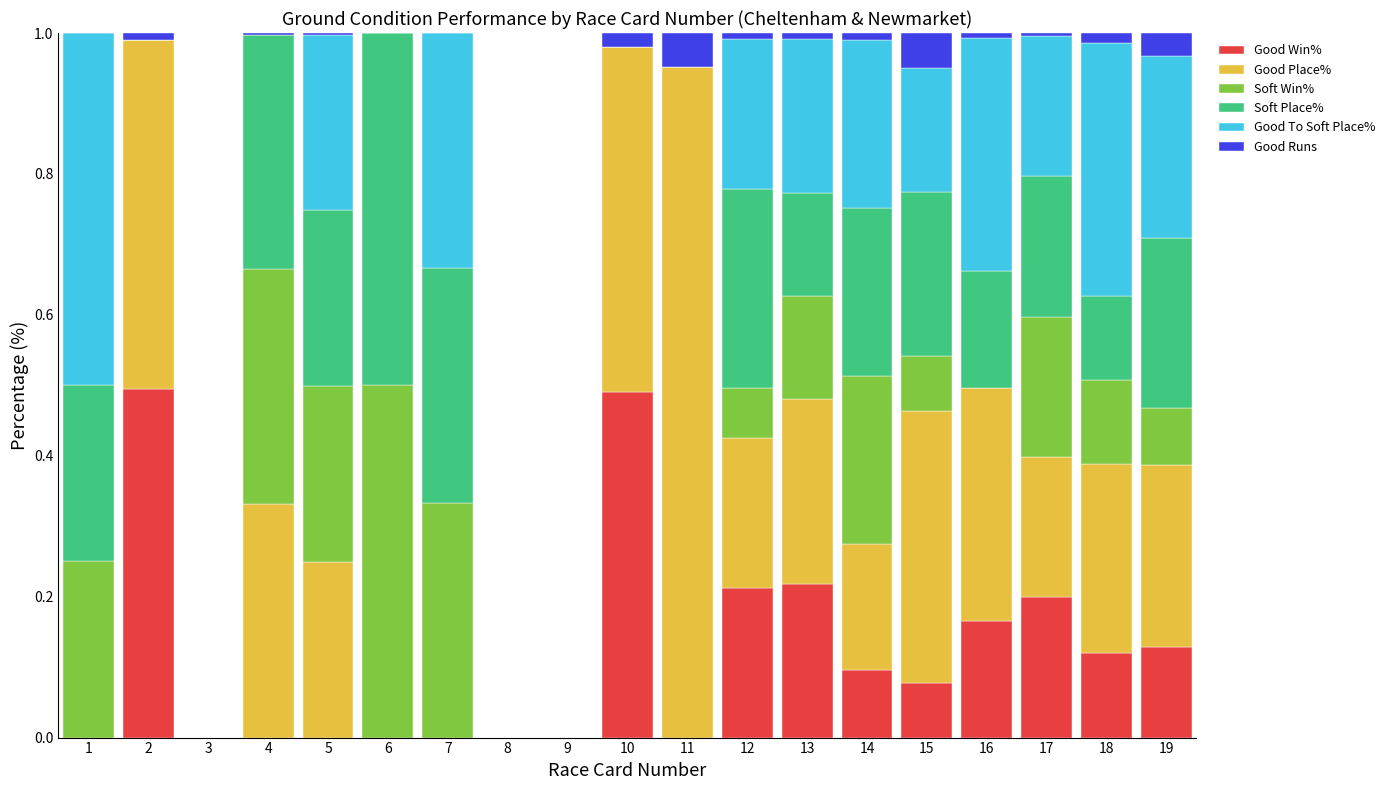

What is the sum of all Good Win% values?

2.2